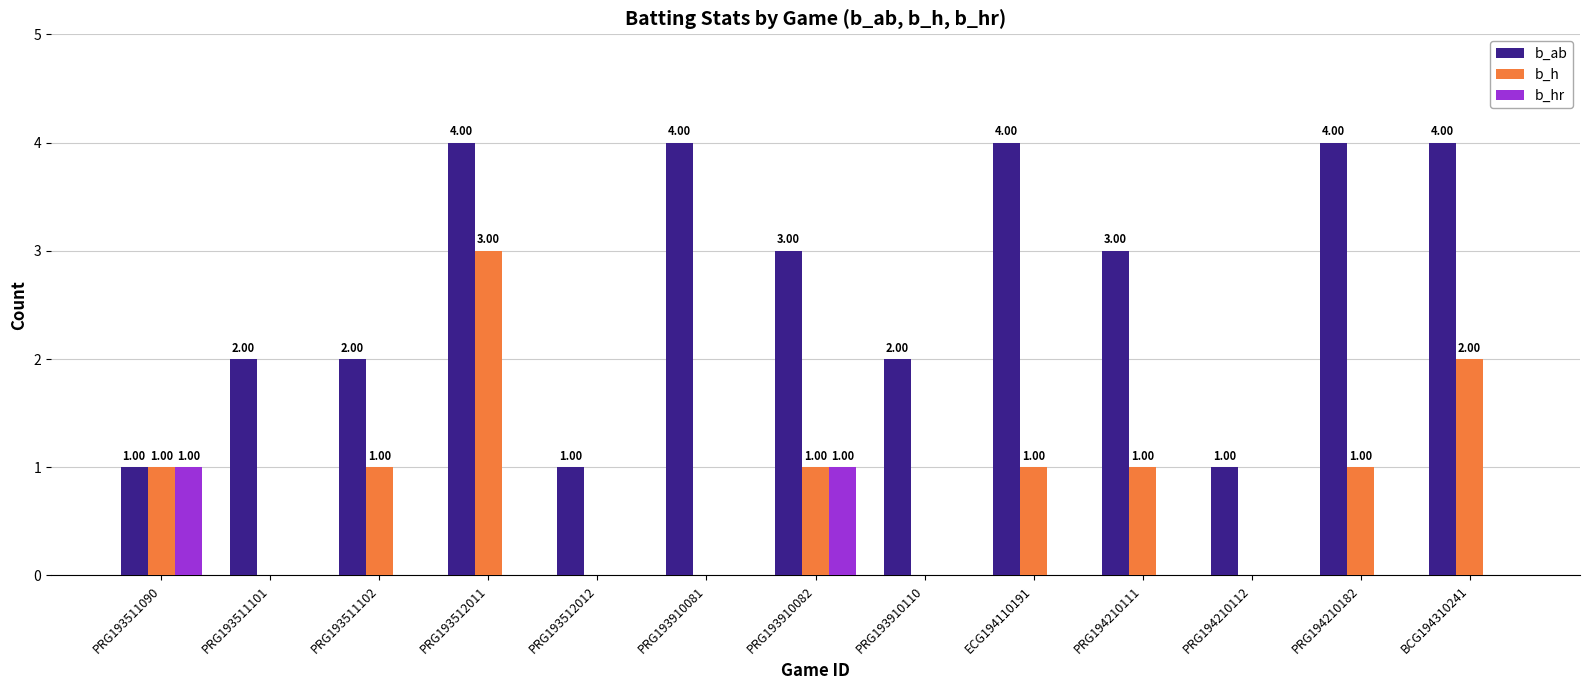

What is the sum of all b_ab values?

35